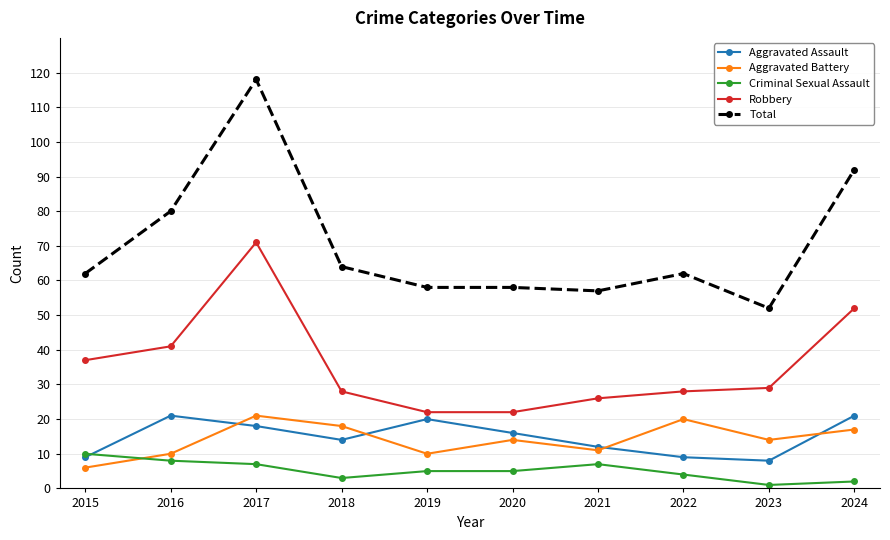

Which category has the highest value in the Criminal Sexual Assault series?

2015